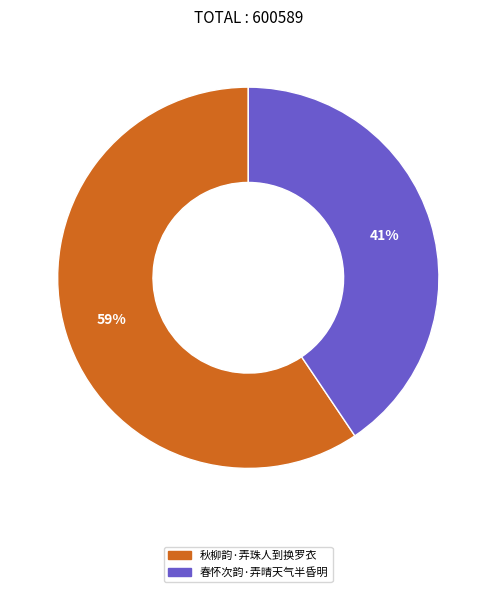

How many segments does this pie chart have?

2